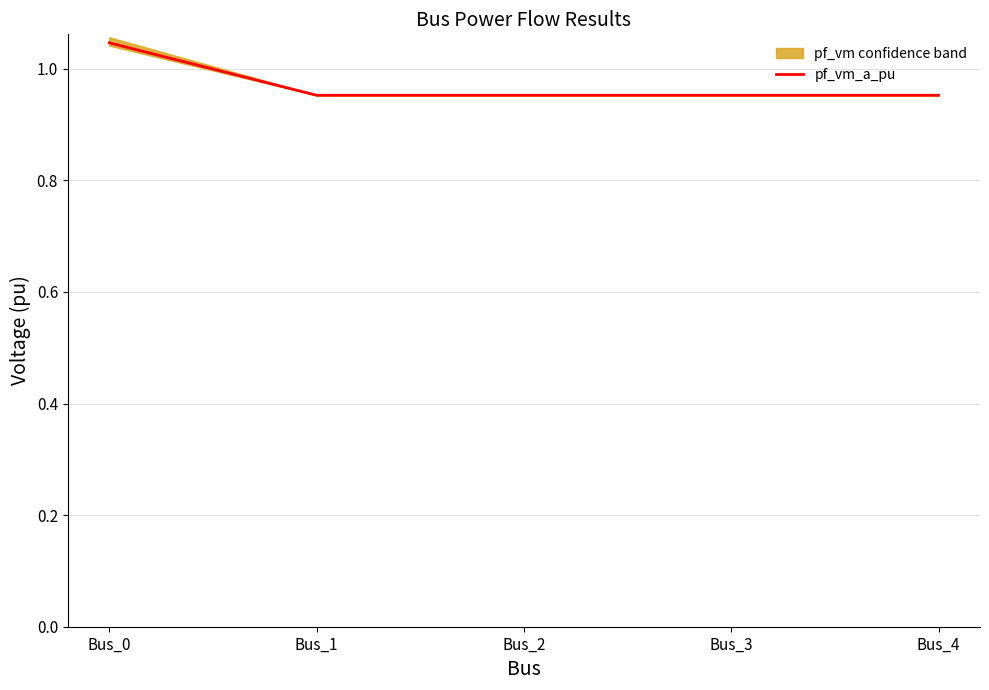

Which label corresponds to the smallest value in the chart?

Bus_4